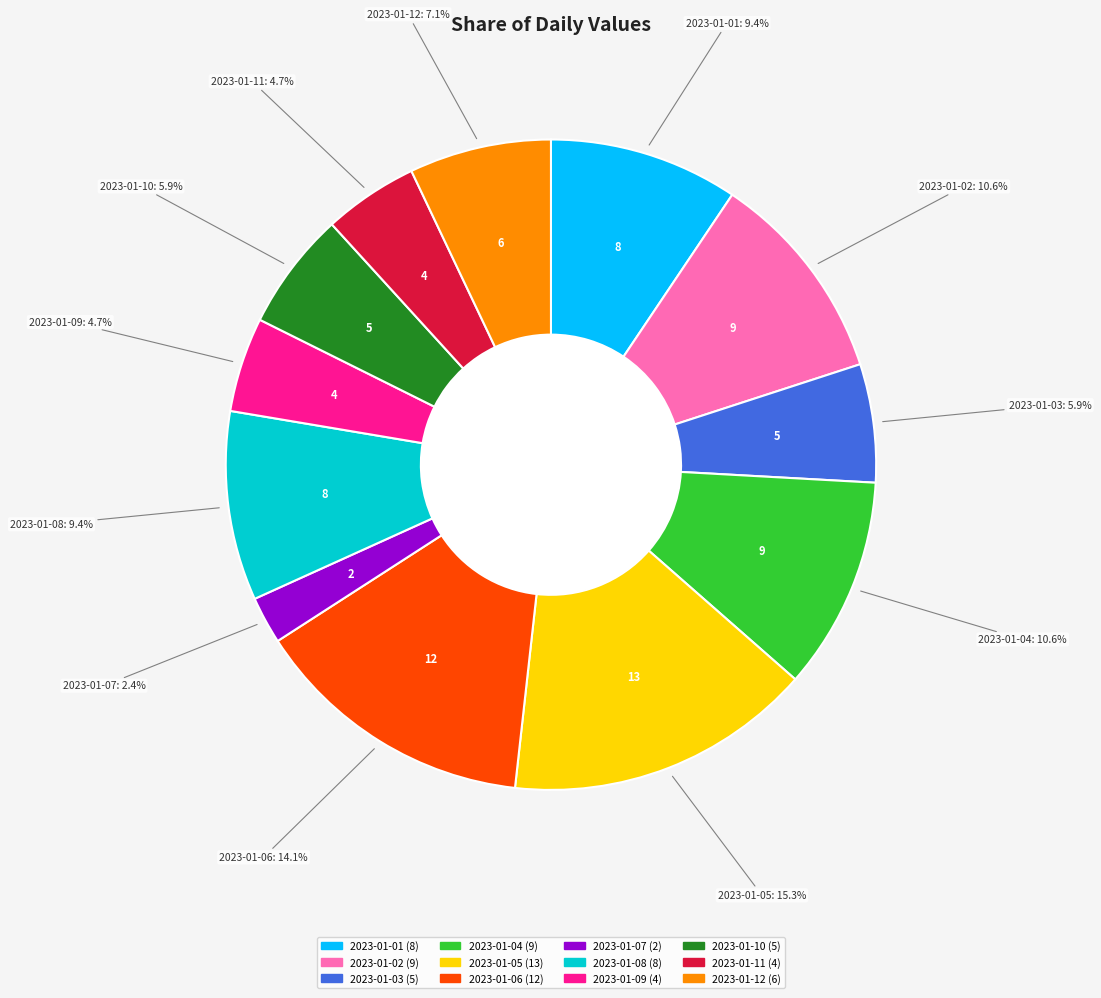

True or false: 2023-01-07 accounts for 15% of the total.

False